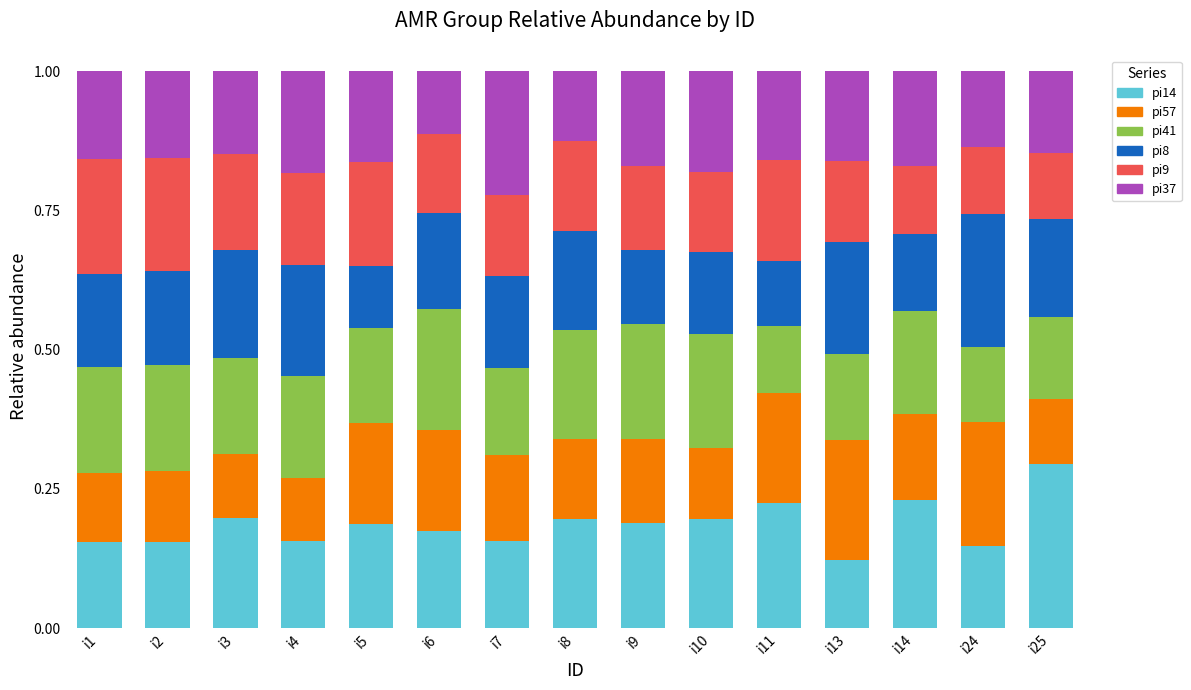

What is the total value across all series at i5?

1.0